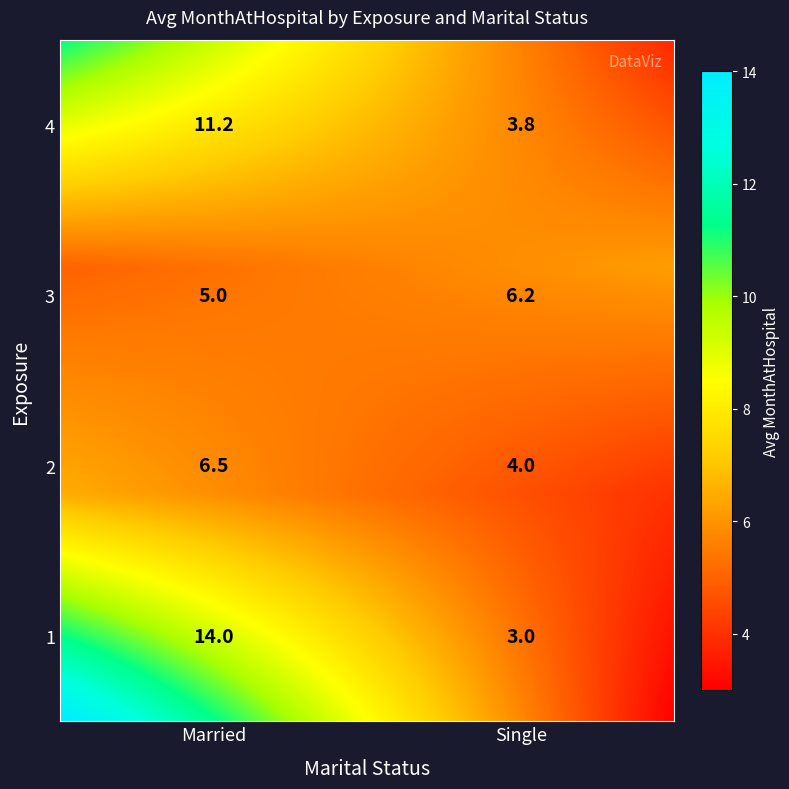

What is the sum of all values?

53.7